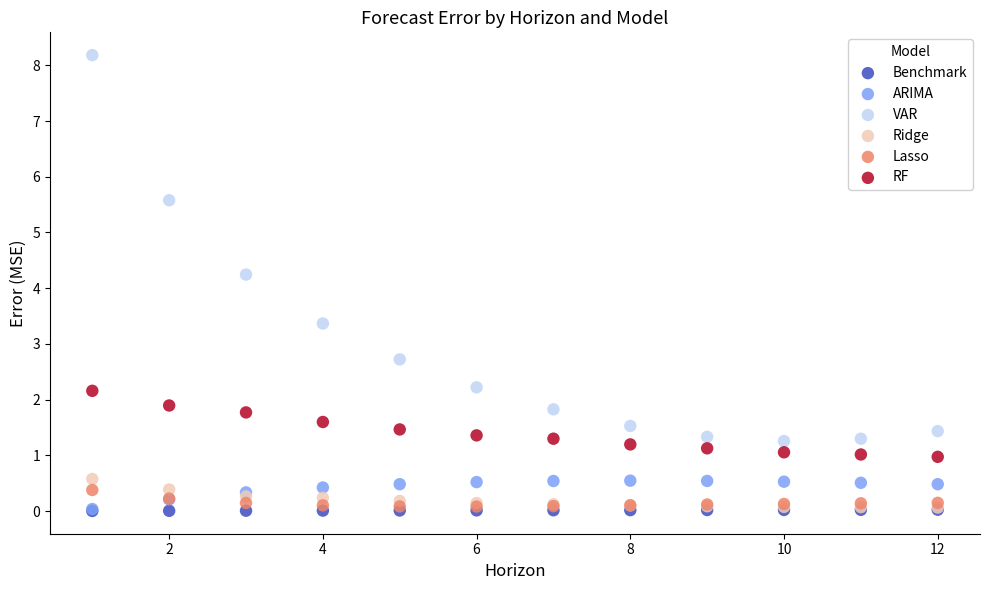

Which series reaches the maximum Y coordinate?

VAR